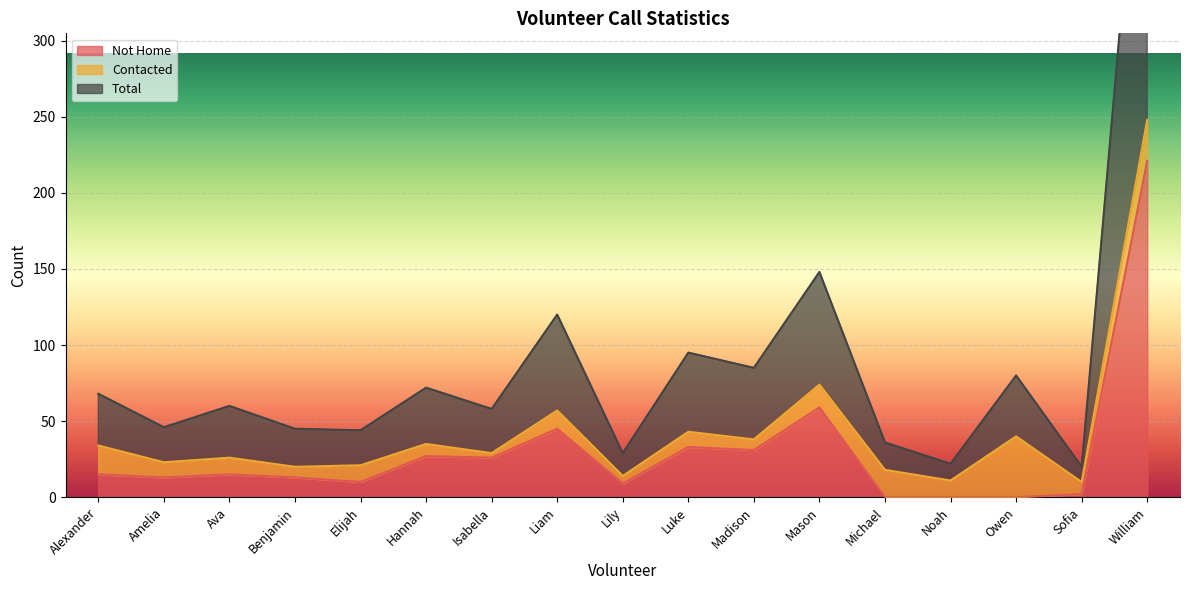

What is the highest value of the Not Home series?

221